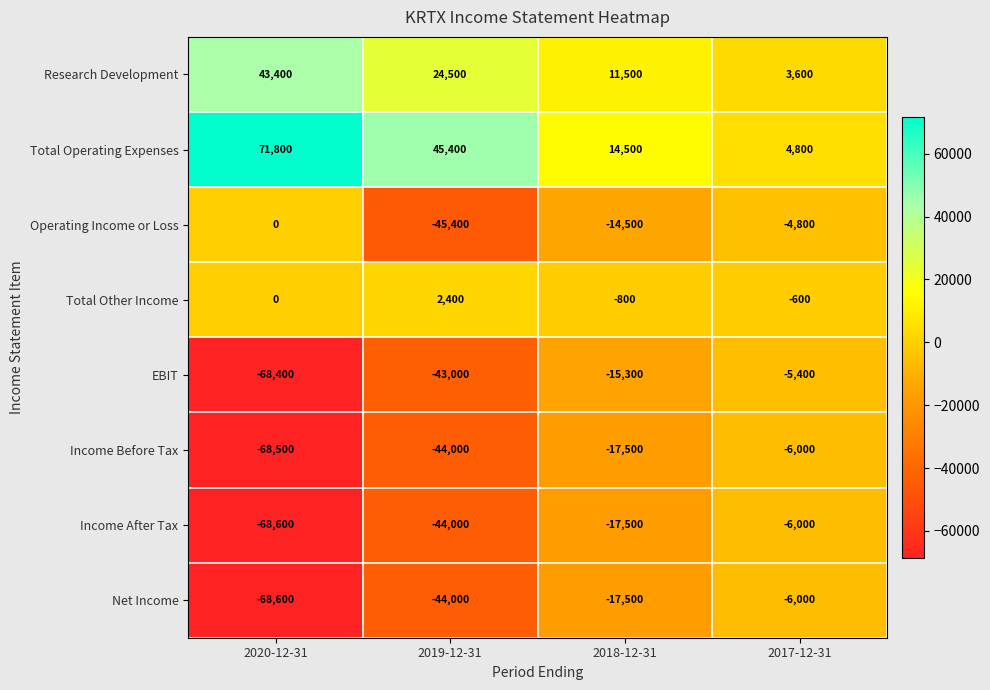

What is the difference between the highest and lowest values at 2020-12-31?

140400